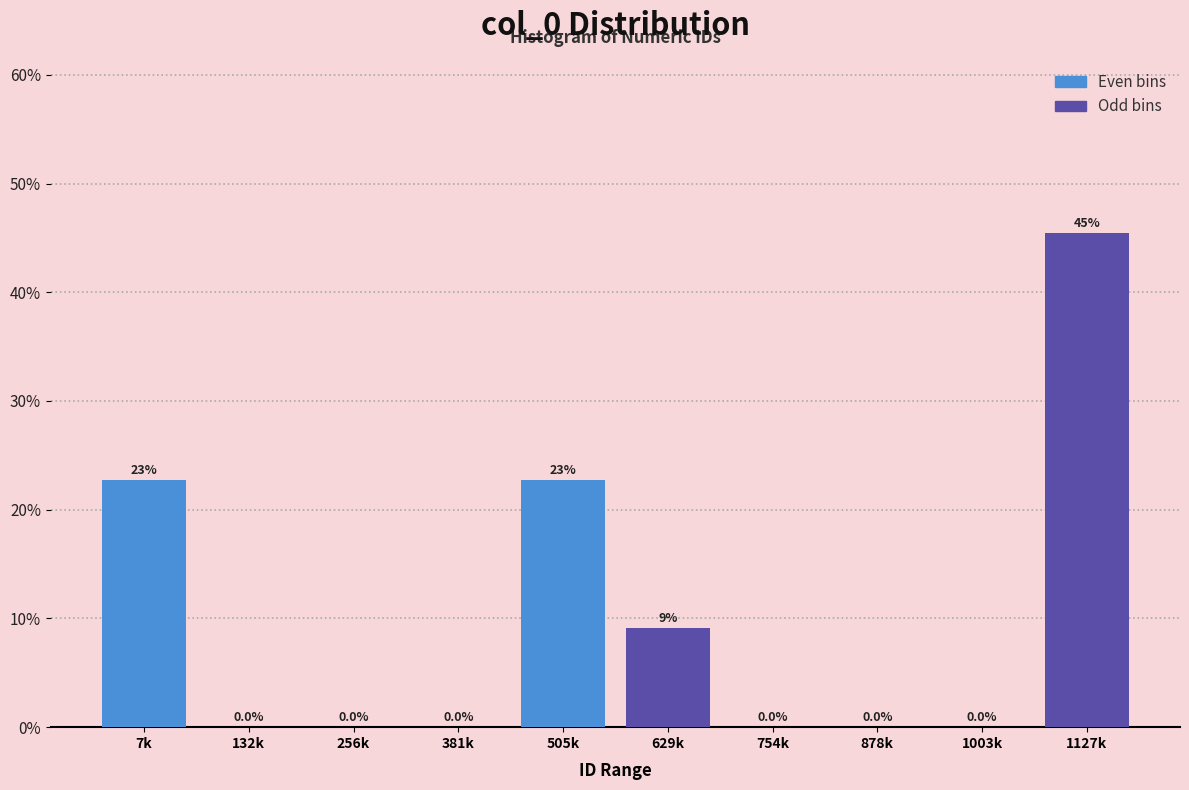

Reading left to right, what are all the values shown in this chart?

7k=22.7	132k=0.0	256k=0.0	381k=0.0	505k=22.7	629k=9.1	754k=0.0	878k=0.0	1003k=0.0	1127k=45.5